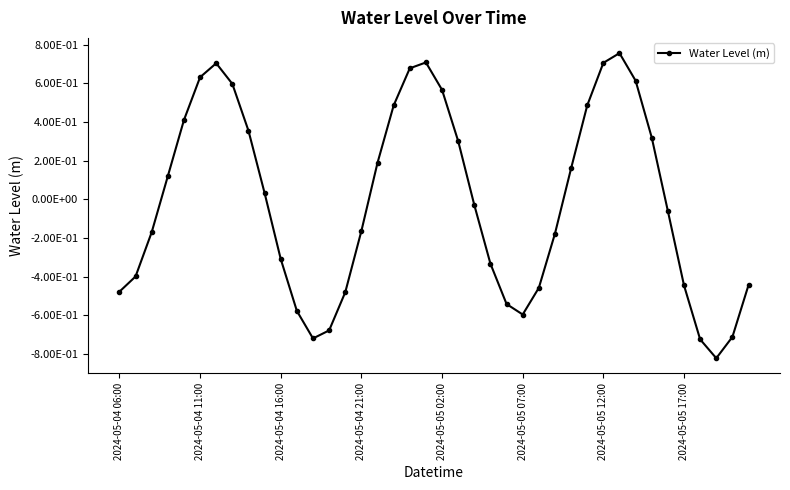

What is the difference between the maximum and minimum values?

1.6